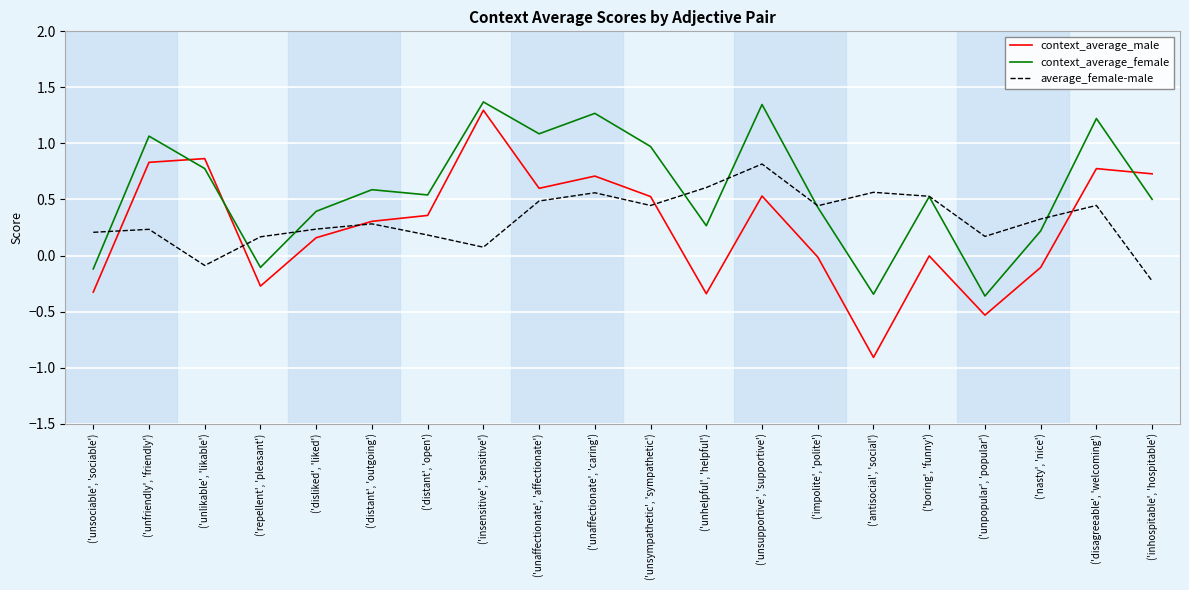

What is the approximate value of context_average_female at ('insensitive', 'sensitive')?

1.4